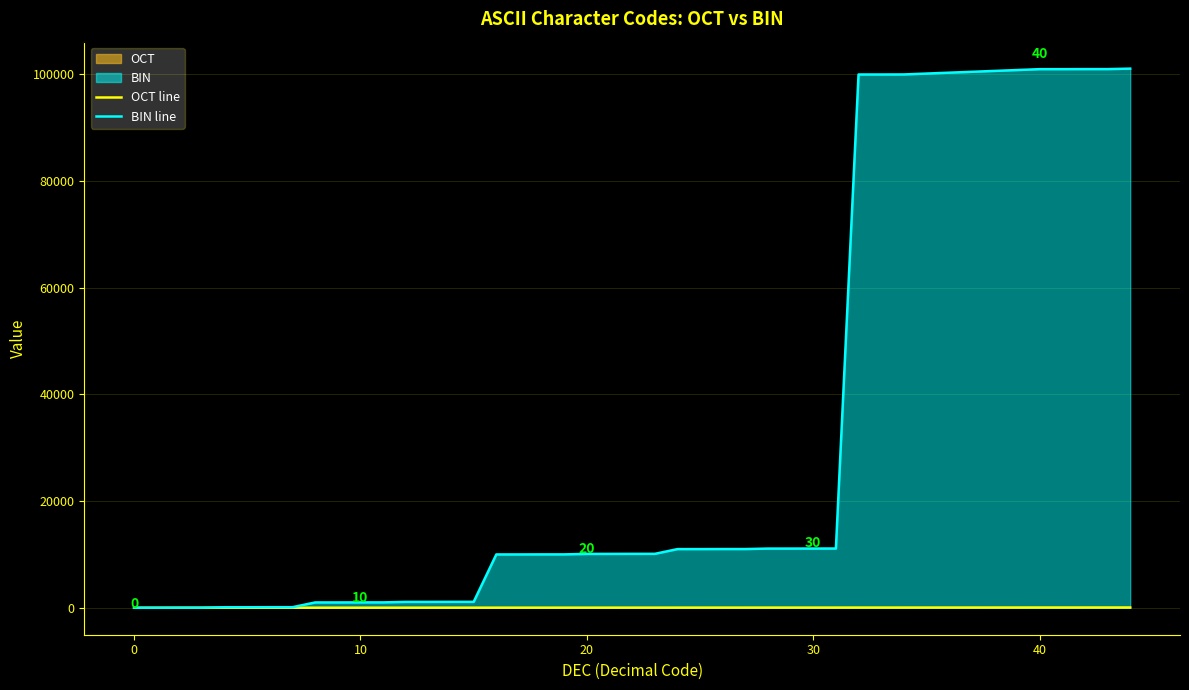

Rank the series by their average value, from lowest to highest.

OCT line, BIN line